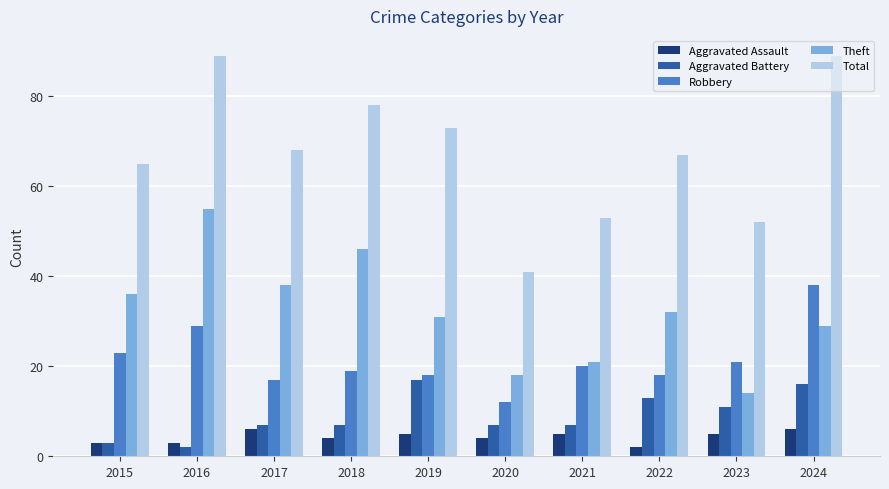

Which series has the largest total across all categories?

Total